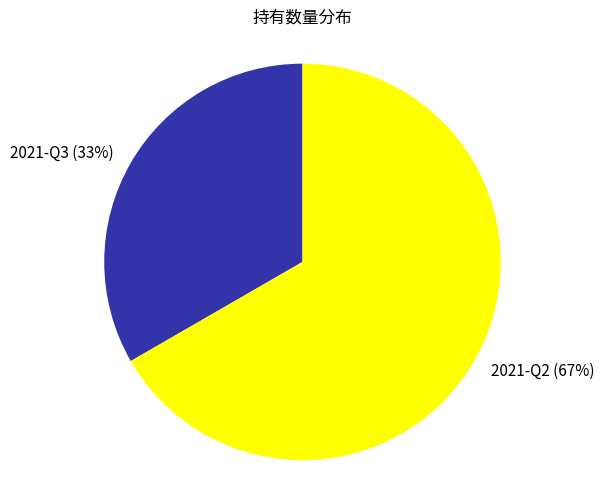

Is the sum of 2021-Q3 and 2021-Q2 greater than half?

Yes